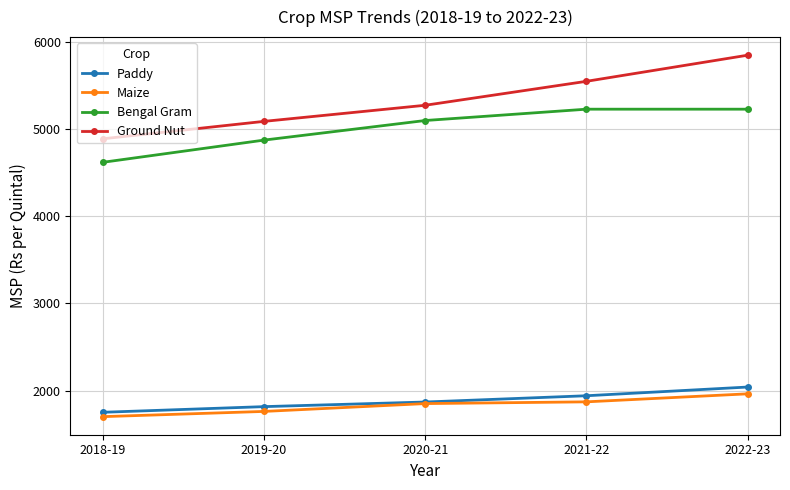

What is the minimum value for Paddy?

1750